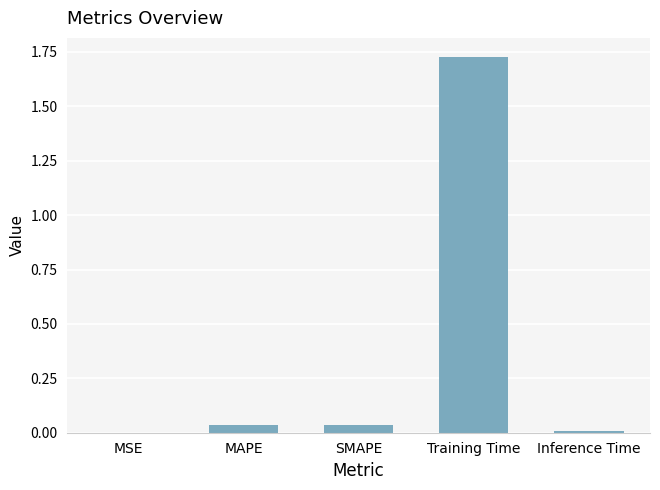

True or false: the data shows 0.1 at MAPE.

False